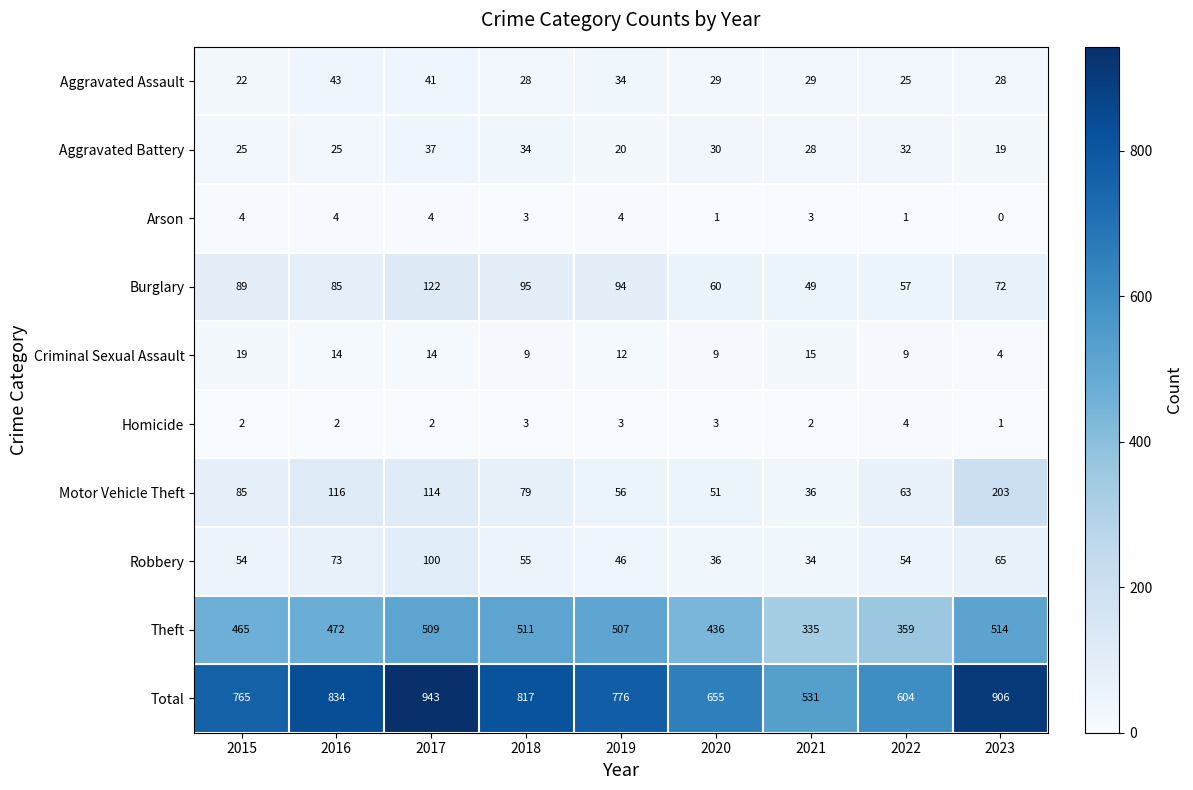

What is the total value across all series at 2020?

1310